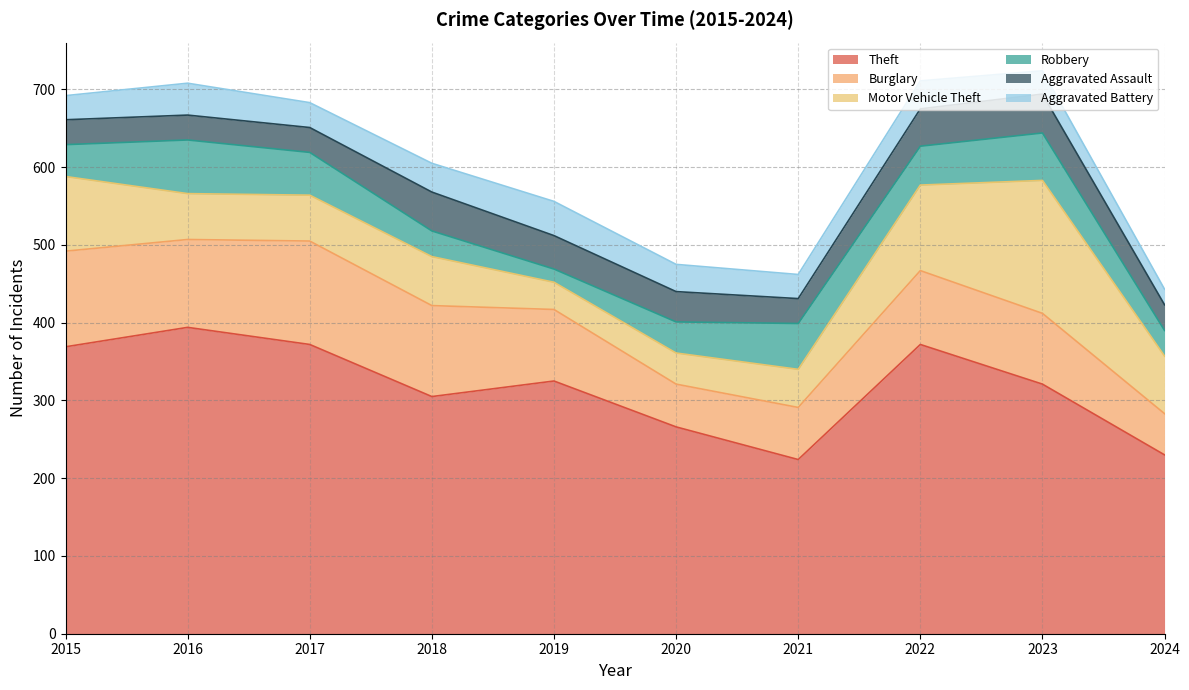

Where do Robbery and Aggravated Battery first cross each other?

2017 and 2018